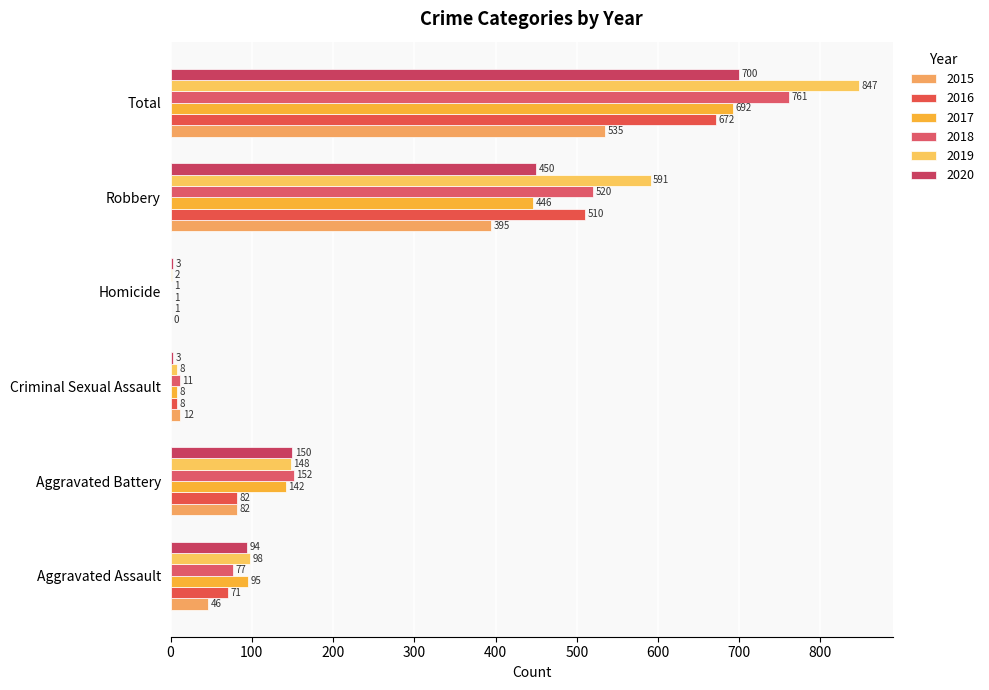

What is the average value of the 2017 series?

231